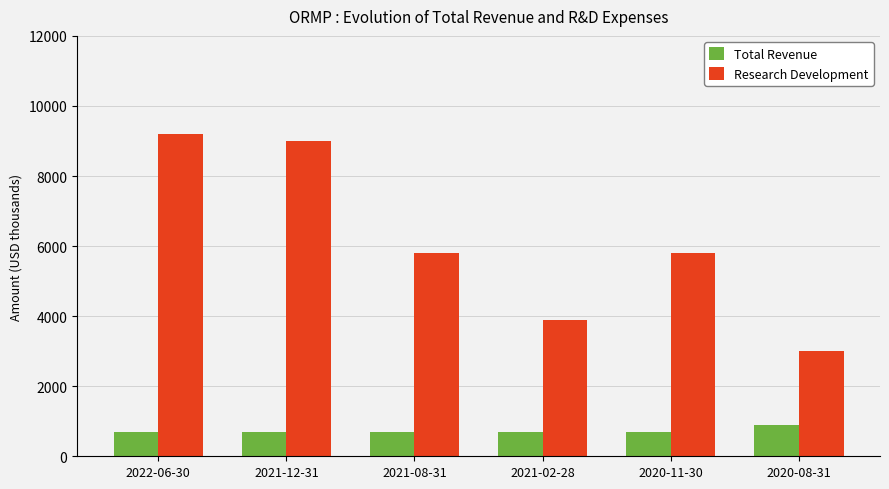

What is the smallest value displayed?

700